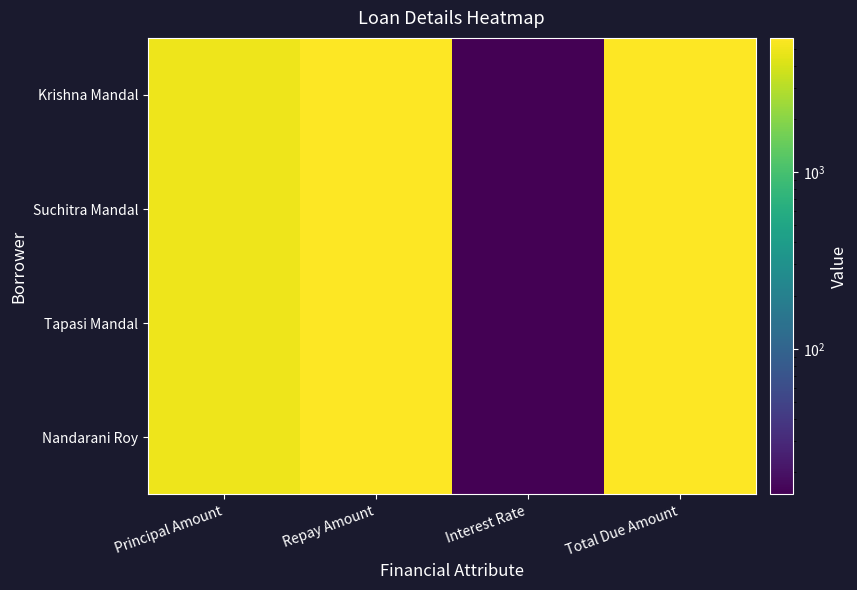

What is the smallest value displayed?

15